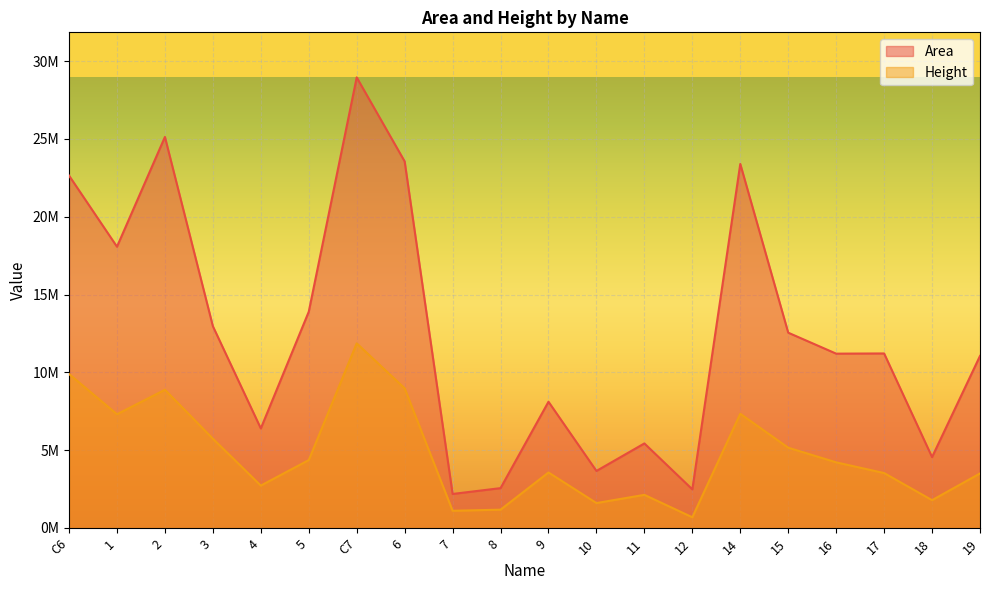

Where is the first local minimum for Area?

1